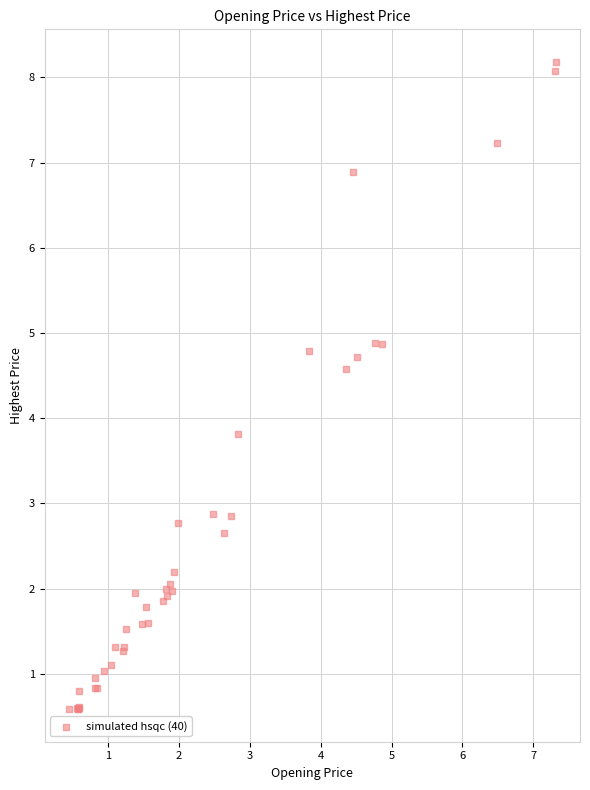

What Y value in the scatter plot is closest to 4?

3.8